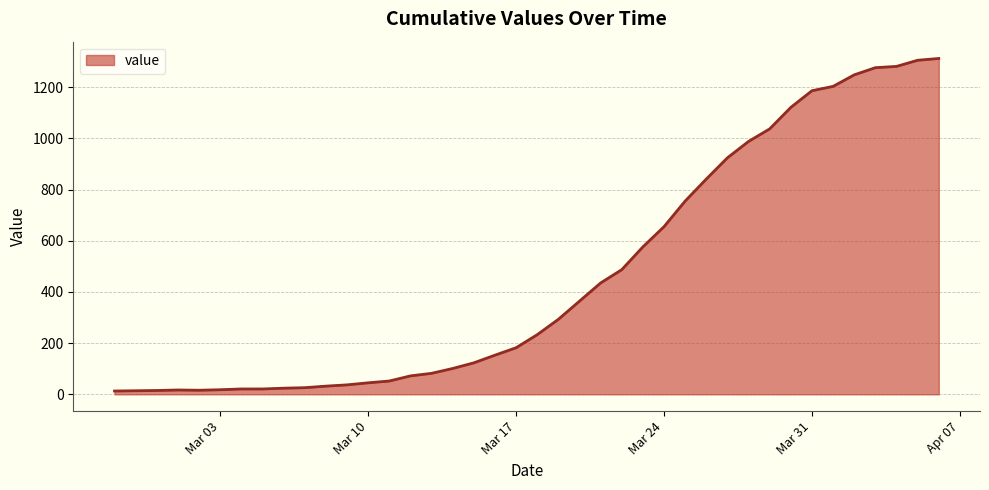

What is the difference between the maximum and minimum values?

1299